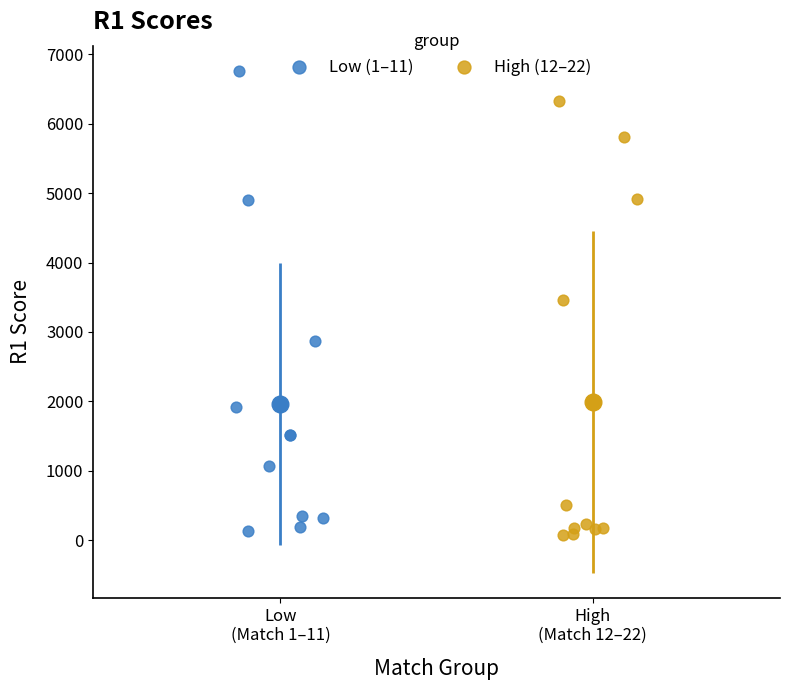

Which series has the largest Y range (max minus min)?

Low (1–11)